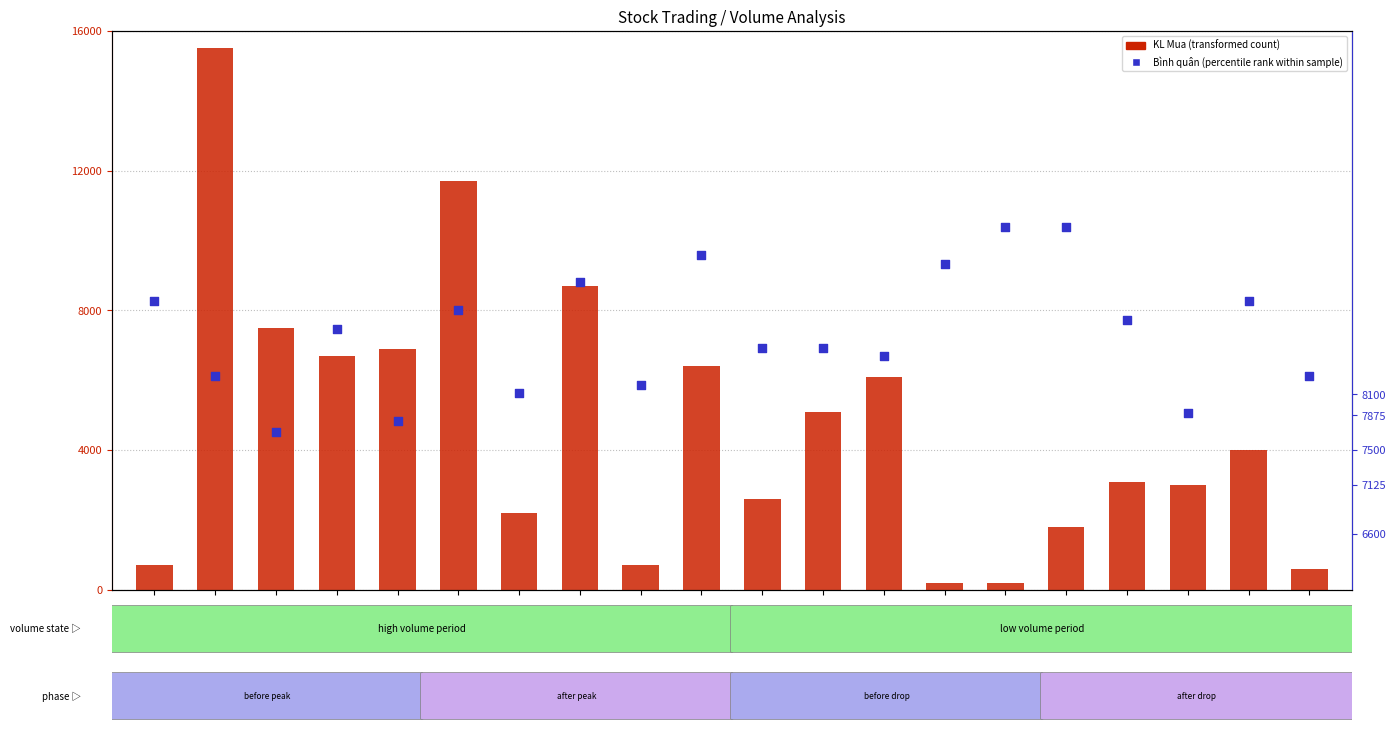

Which series contains the highest Y value?

KL Mua (transformed count)